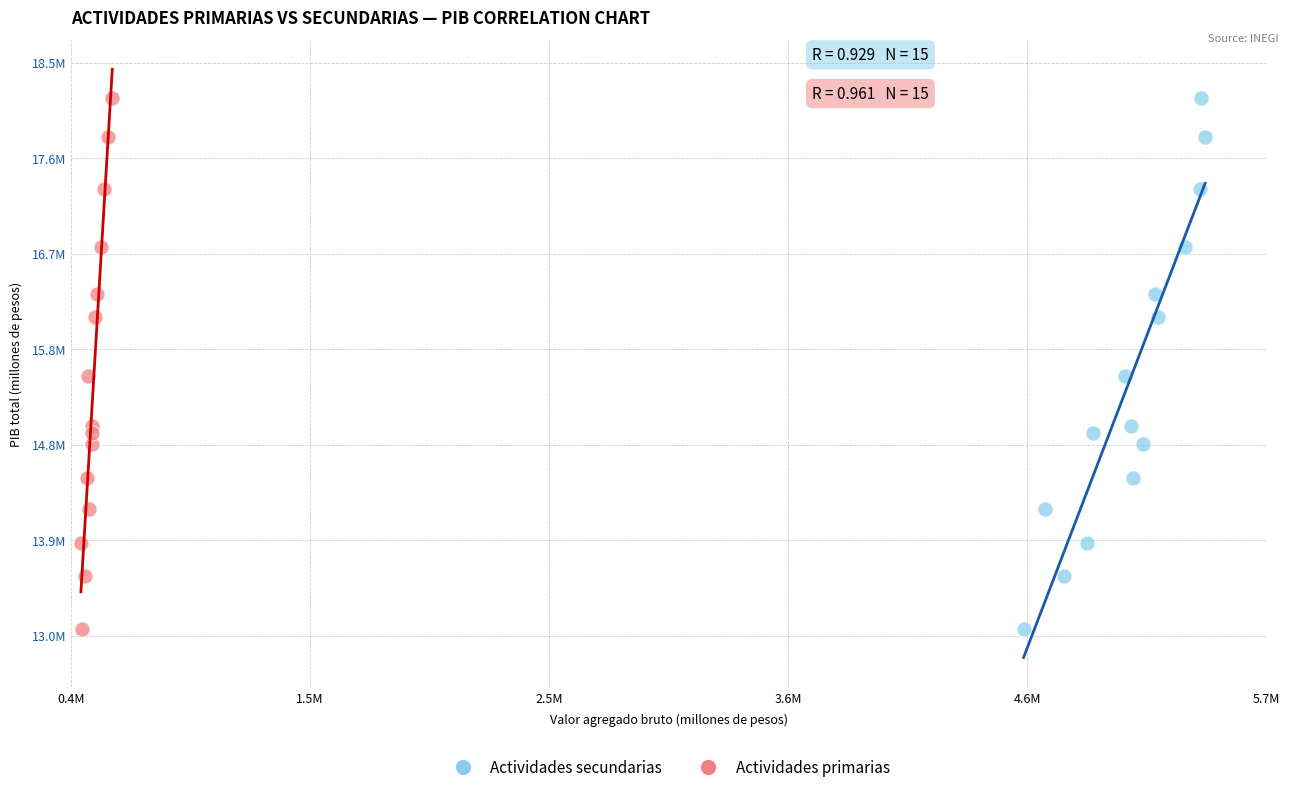

What are all the series names shown in the legend?

Actividades secundarias, Actividades primarias